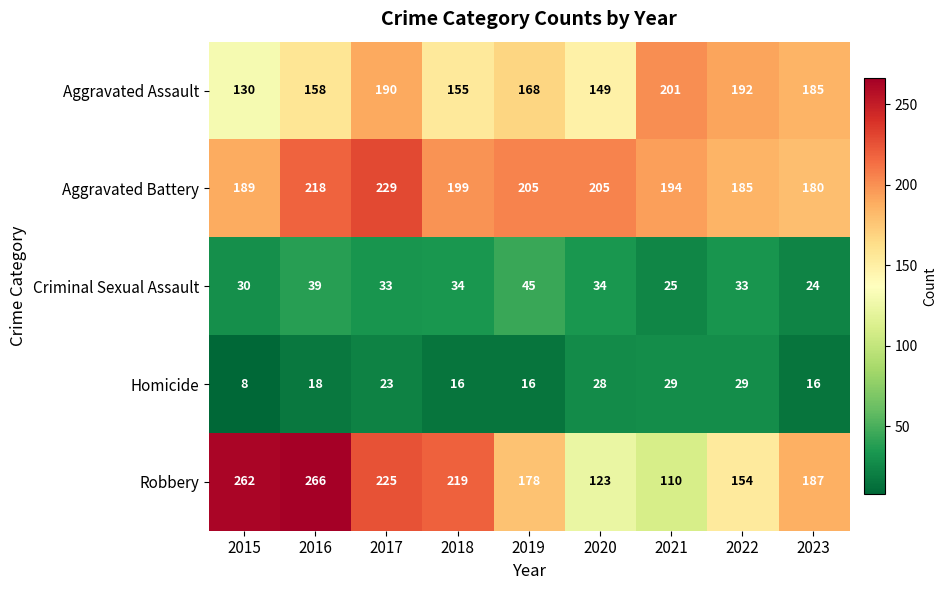

What is the difference between the Homicide values at 2017 and 2022?

6